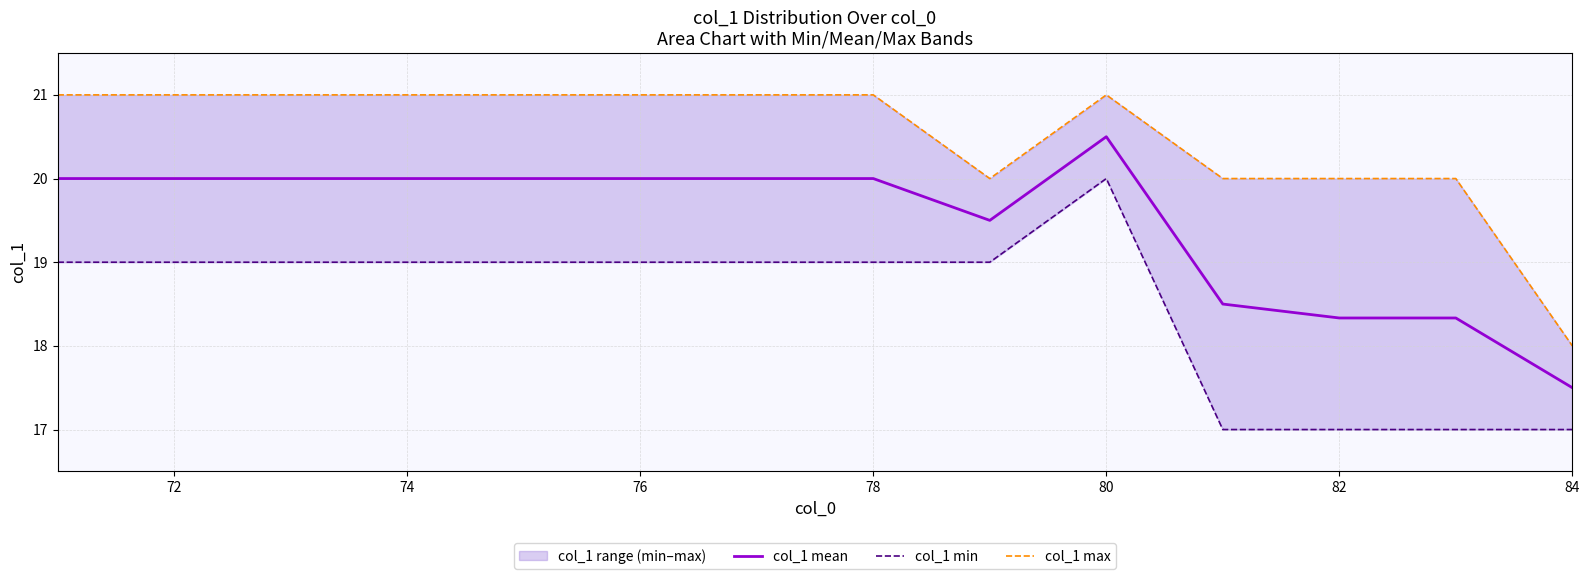

Count the number of categories in the chart.

14